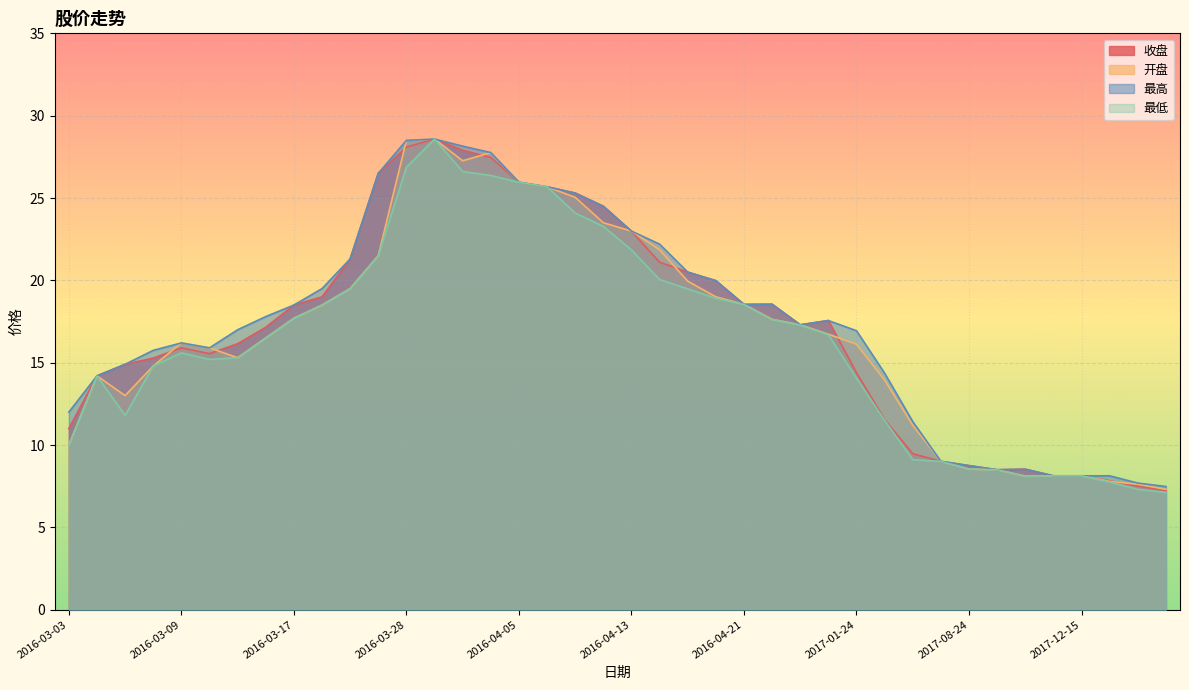

The value of 开盘 at 2016-04-21 is 9.2. True or false?

False